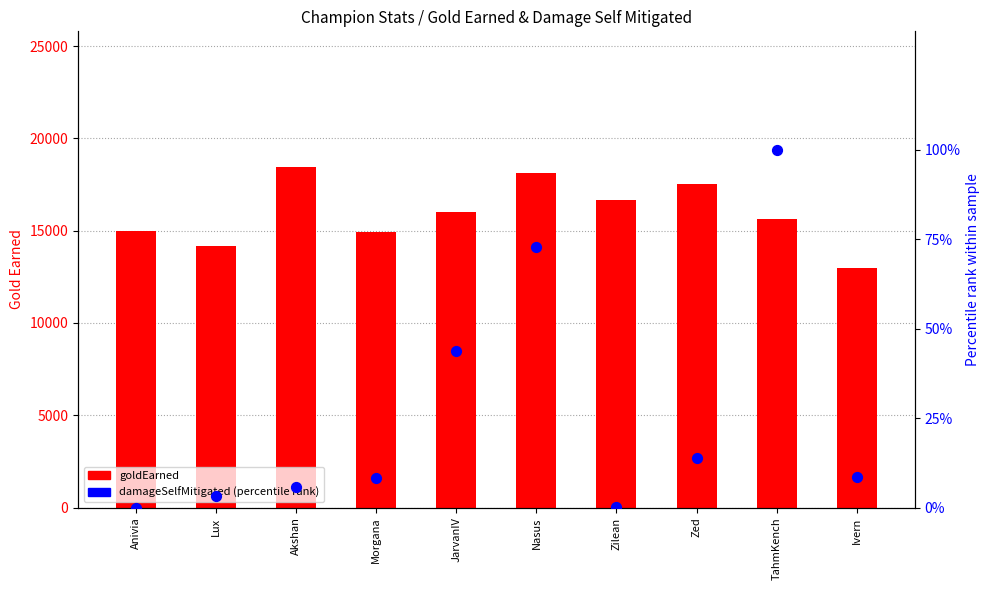

Which series has the largest total across all categories?

goldEarned